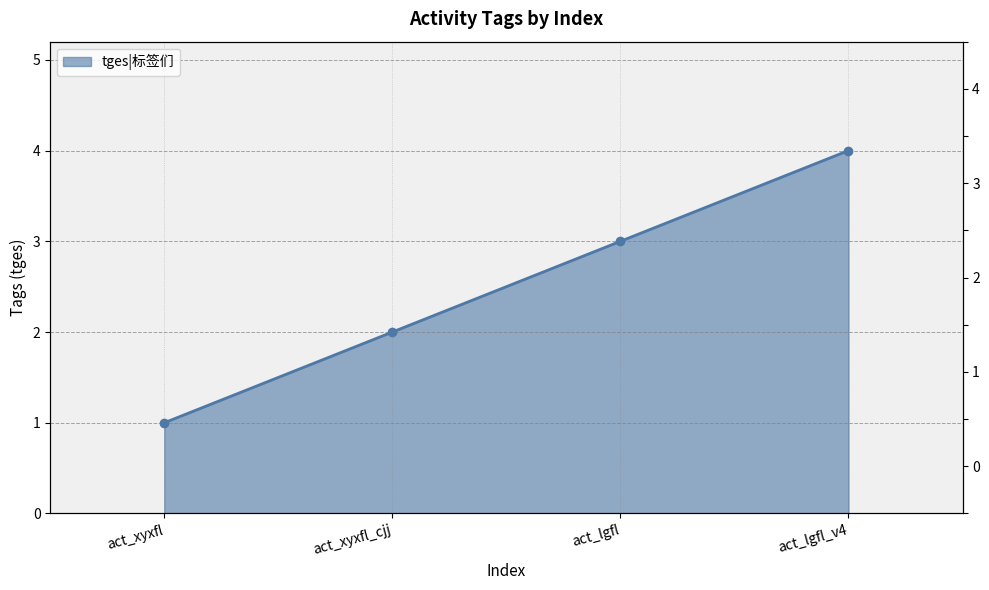

How many values exceed 3?

1